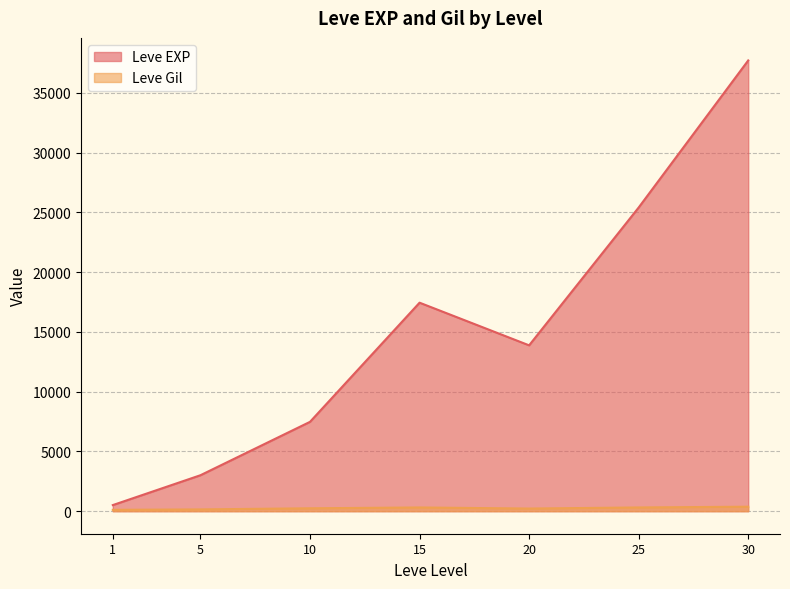

Rank the series at 15 from highest to lowest value.

Leve EXP, Leve Gil